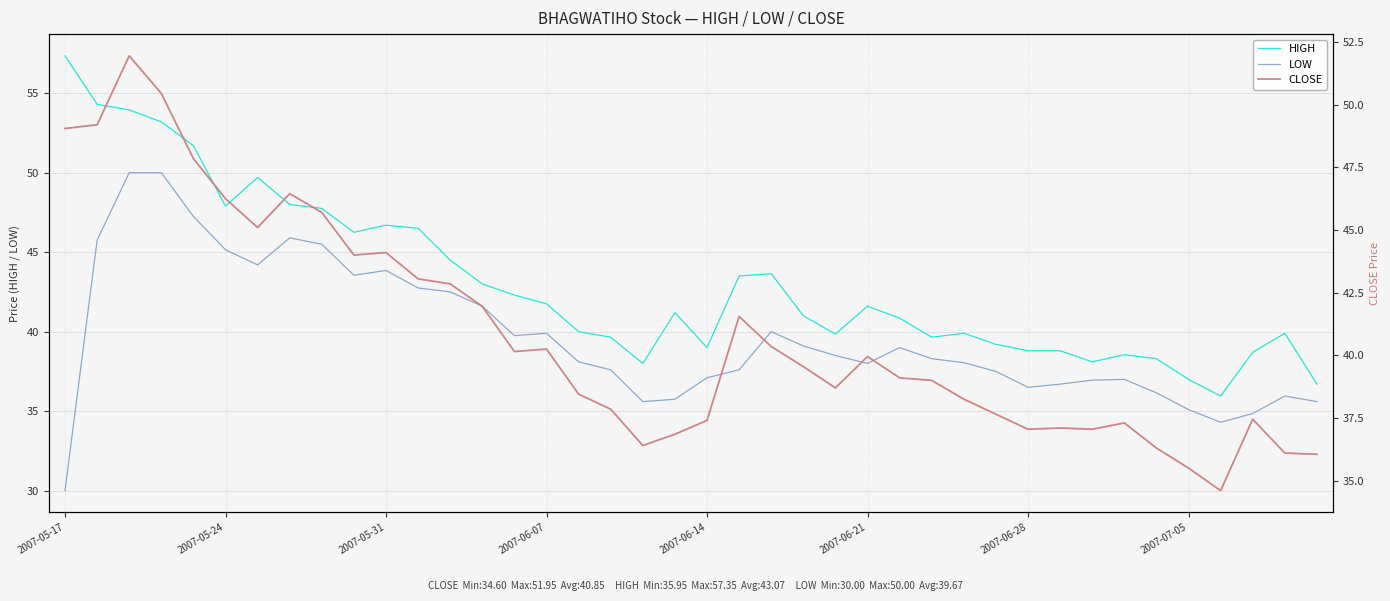

What is the total value across all series at 28?

116.2